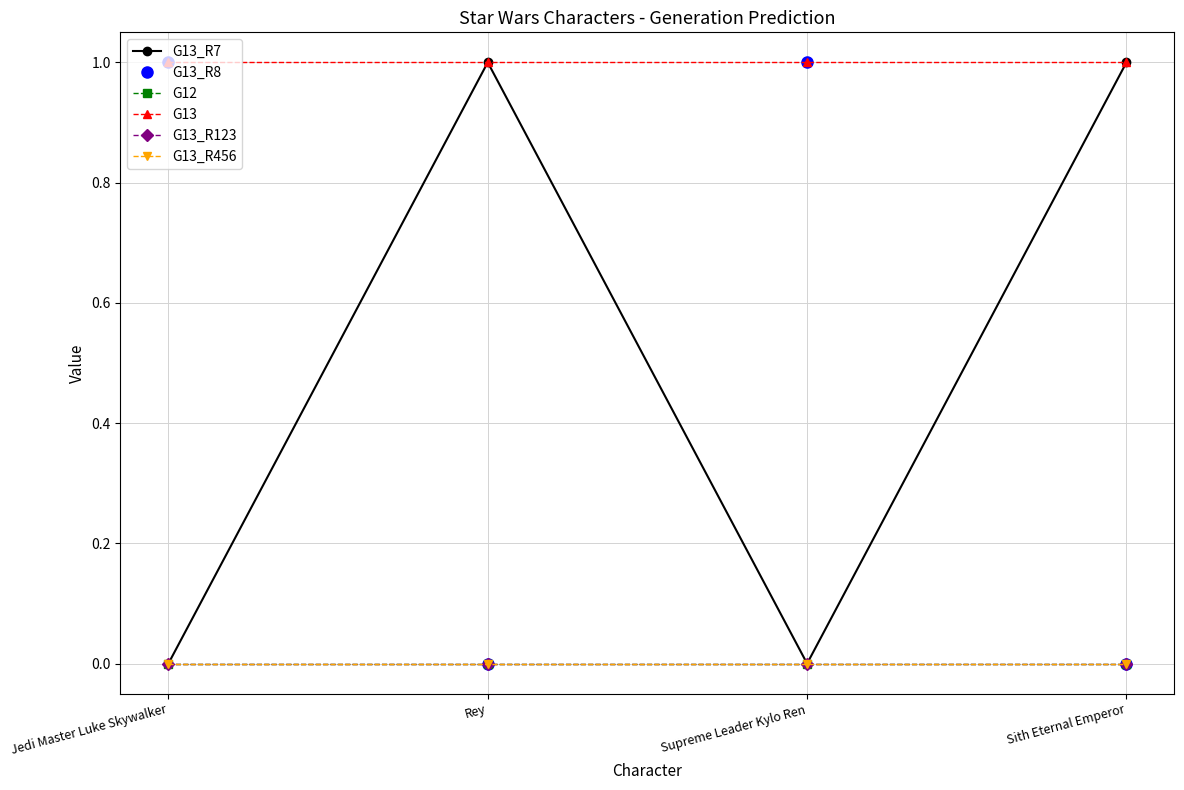

Reading left to right, list all the values displayed in this chart.

G13_R7: Jedi Master Luke Skywalker=0	Rey=1	Supreme Leader Kylo Ren=0	Sith Eternal Emperor=1
G13_R8: Jedi Master Luke Skywalker=1	Rey=0	Supreme Leader Kylo Ren=1	Sith Eternal Emperor=0
G12: Jedi Master Luke Skywalker=0	Rey=0	Supreme Leader Kylo Ren=0	Sith Eternal Emperor=0
G13: Jedi Master Luke Skywalker=1	Rey=1	Supreme Leader Kylo Ren=1	Sith Eternal Emperor=1
G13_R123: Jedi Master Luke Skywalker=0	Rey=0	Supreme Leader Kylo Ren=0	Sith Eternal Emperor=0
G13_R456: Jedi Master Luke Skywalker=0	Rey=0	Supreme Leader Kylo Ren=0	Sith Eternal Emperor=0